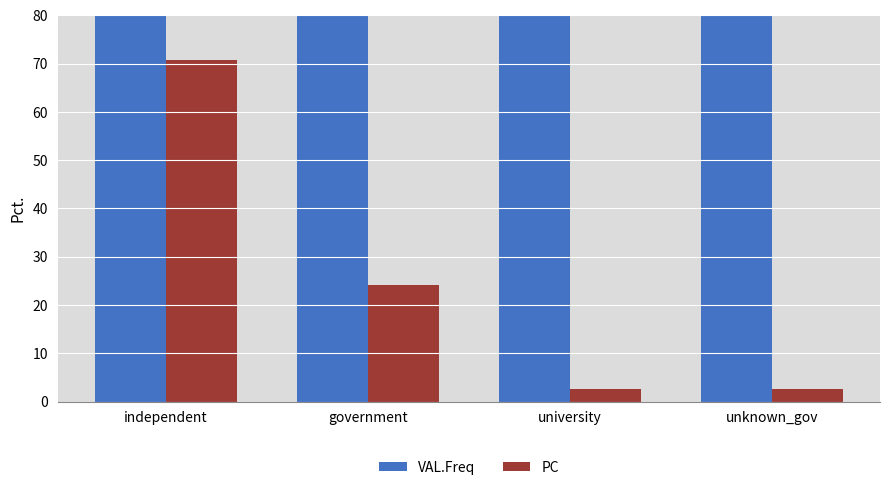

What is the average value of the VAL.Freq series?

1057.2